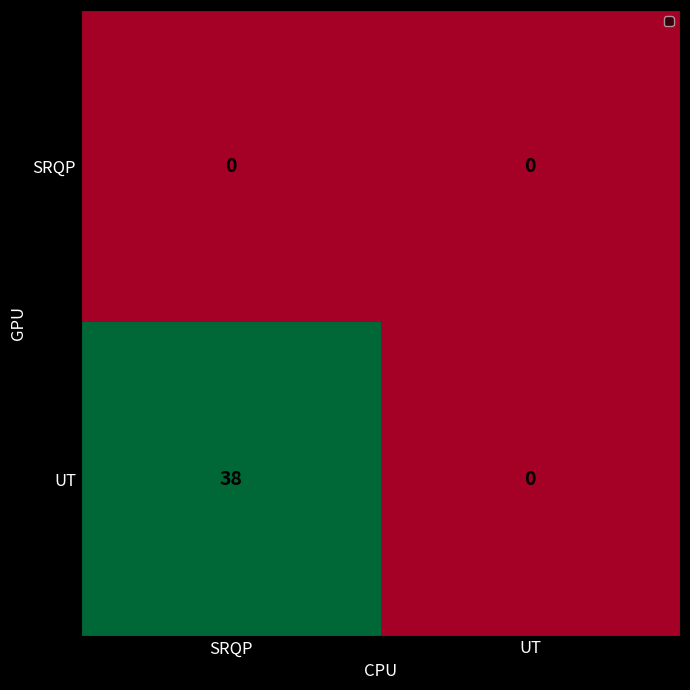

The UT series shows 0 at UT. True or false?

True